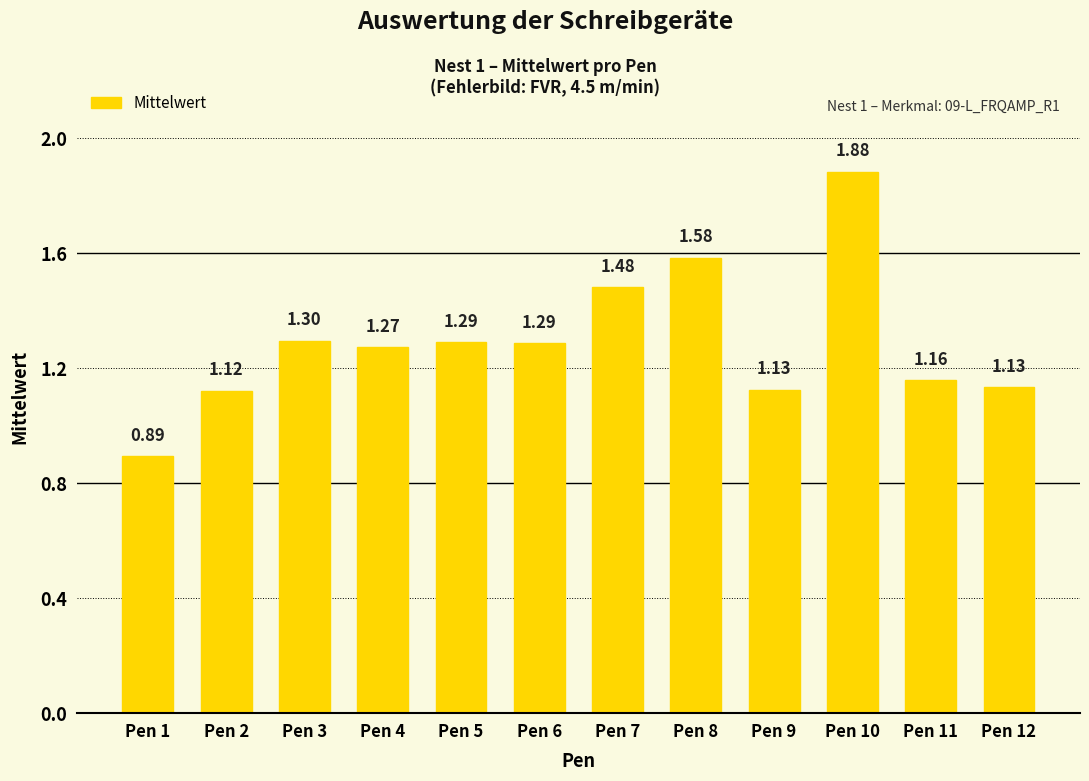

Which label corresponds to the smallest value in the chart?

Pen 1